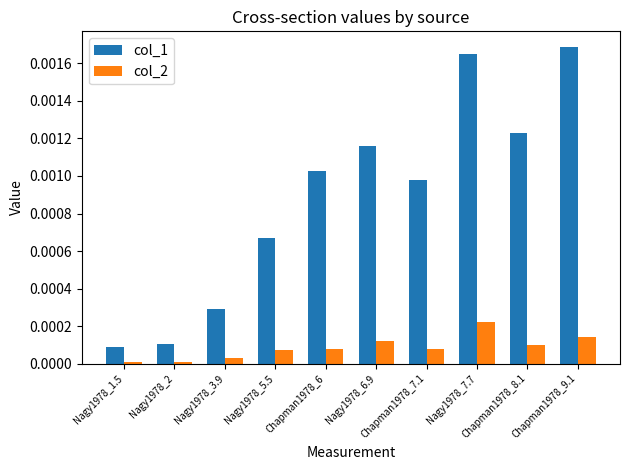

Rank the series by their average value, from lowest to highest.

col_2, col_1